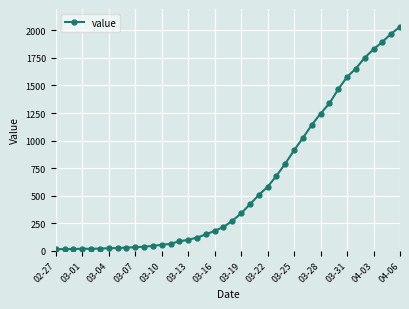

What is the difference between the maximum and minimum values?

2019